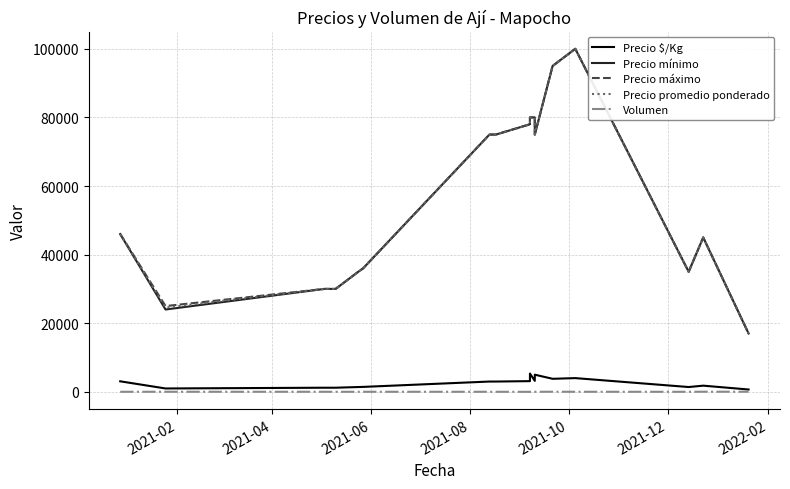

Is the value of Precio mínimo at 13 greater than the value of Precio máximo at 12?

Yes